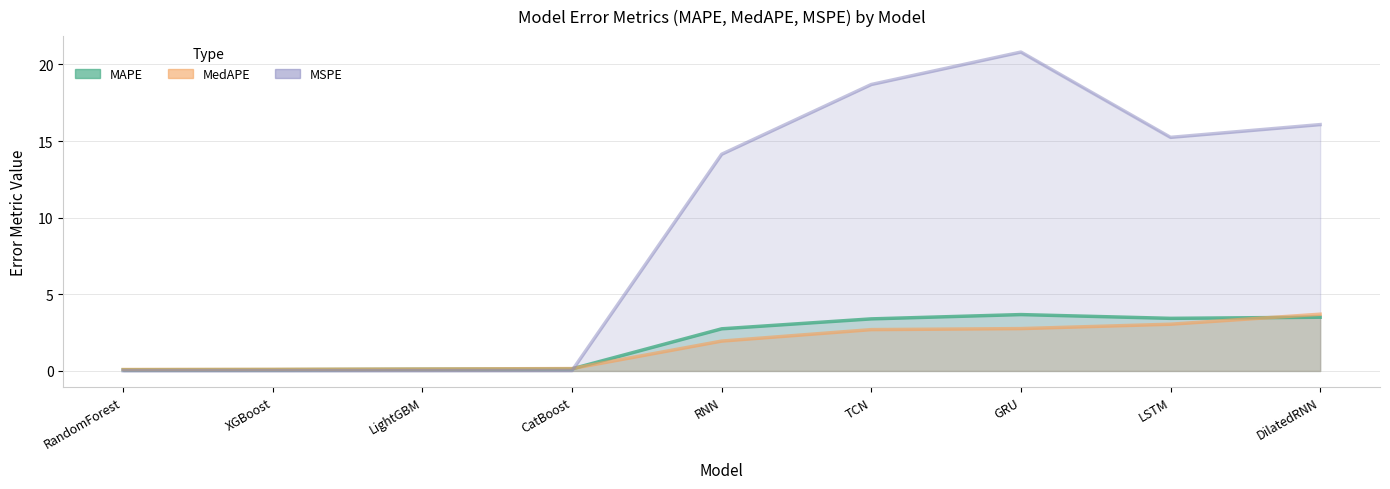

In MSPE, how many points are higher than both neighbors (excluding endpoints)?

1